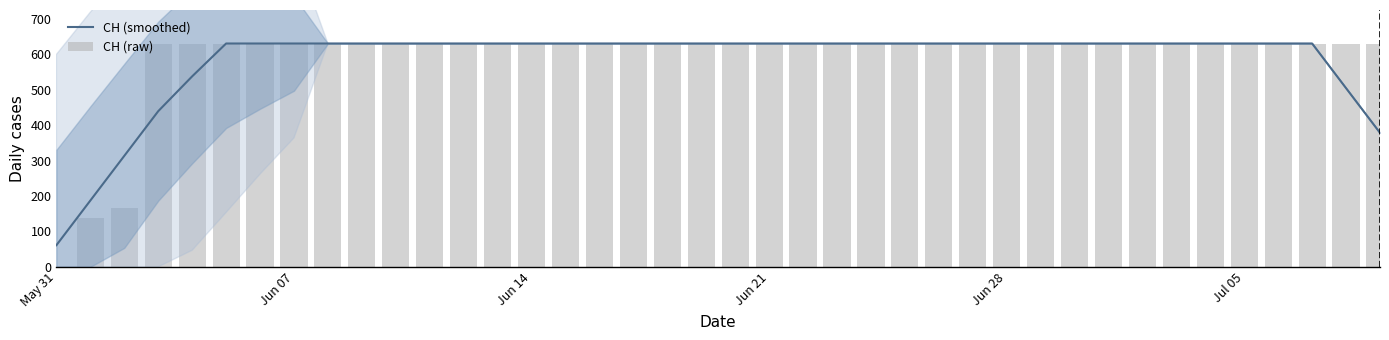

Reading left to right, transcribe all the data shown in this chart.

CH (smoothed): 61.2	187.4	313.6	439.8	538.2	631.0	631.0	631.0	631.0	631.0	631.0	631.0	631.0	631.0	631.0	631.0	631.0	631.0	631.0	631.0	631.0	631.0	631.0	631.0	631.0	631.0	631.0	631.0	631.0	631.0	631.0	631.0	631.0	631.0	631.0	631.0	631.0	631.0	504.8	378.6
CH (raw): 0.0	139.0	167.0	631.0	631.0	631.0	631.0	631.0	631.0	631.0	631.0	631.0	631.0	631.0	631.0	631.0	631.0	631.0	631.0	631.0	631.0	631.0	631.0	631.0	631.0	631.0	631.0	631.0	631.0	631.0	631.0	631.0	631.0	631.0	631.0	631.0	631.0	631.0	631.0	631.0